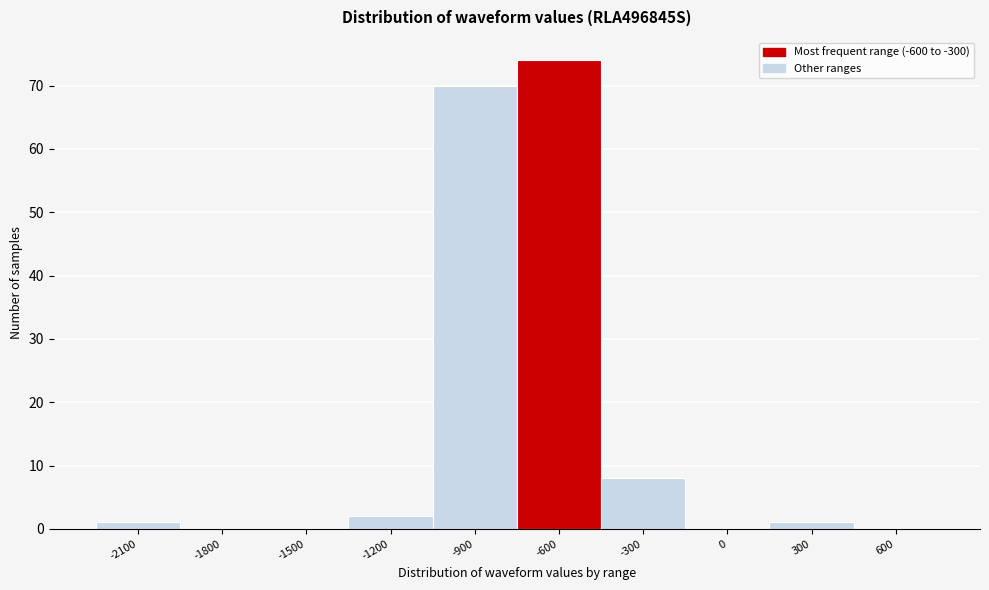

Reading left to right, what are all the values shown in this chart?

-2100=1	-1800=0	-1500=0	-1200=2	-900=70	-600=74	-300=8	0=0	300=1	600=0